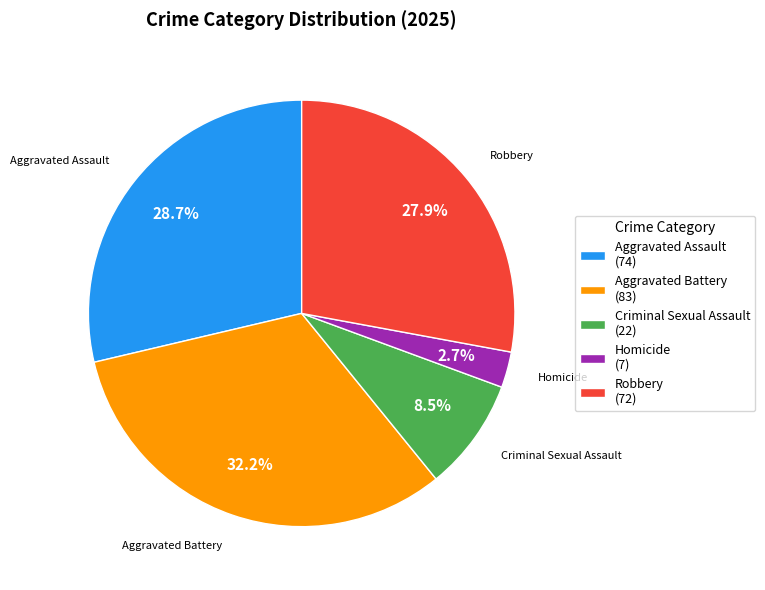

What is the smallest slice in the pie chart?

Homicide